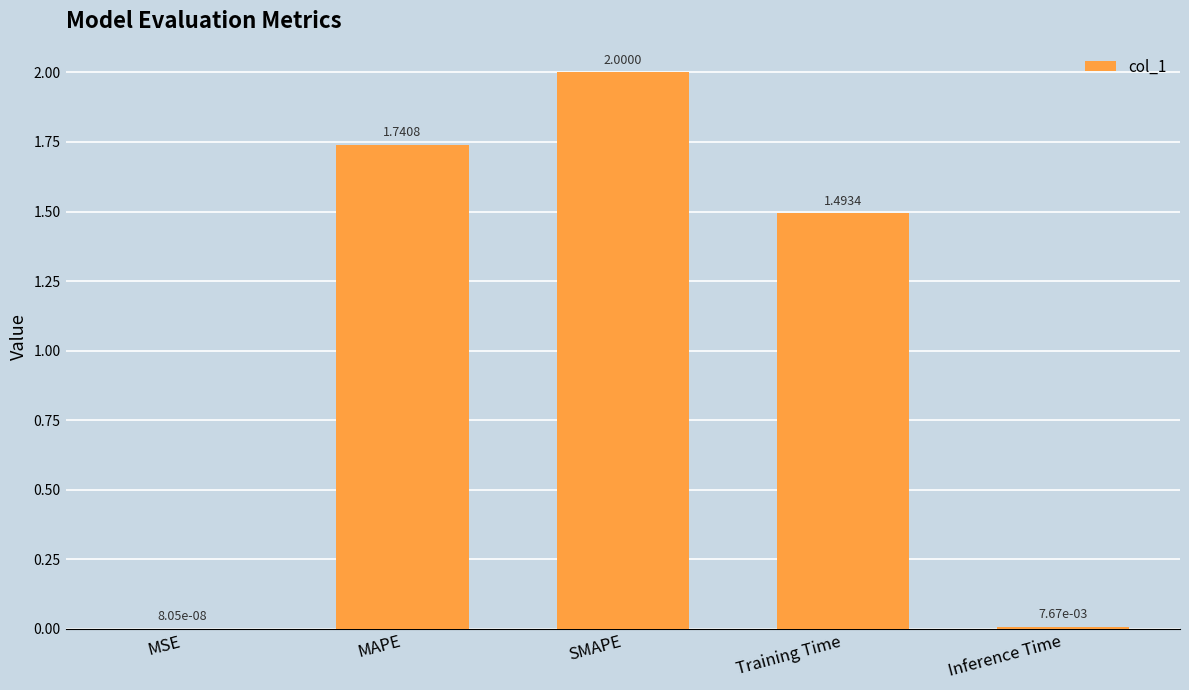

Are the bars horizontal?

No